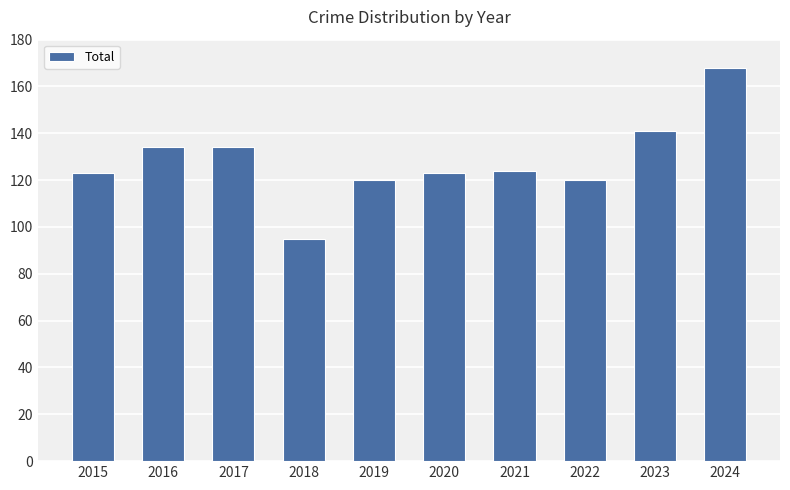

What is the value of the 10th bar from the left?

168